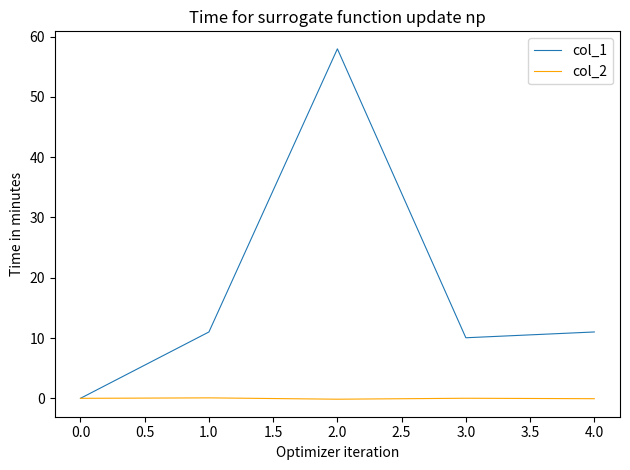

What is the difference between the maximum and minimum values in the col_1 series?

58.0